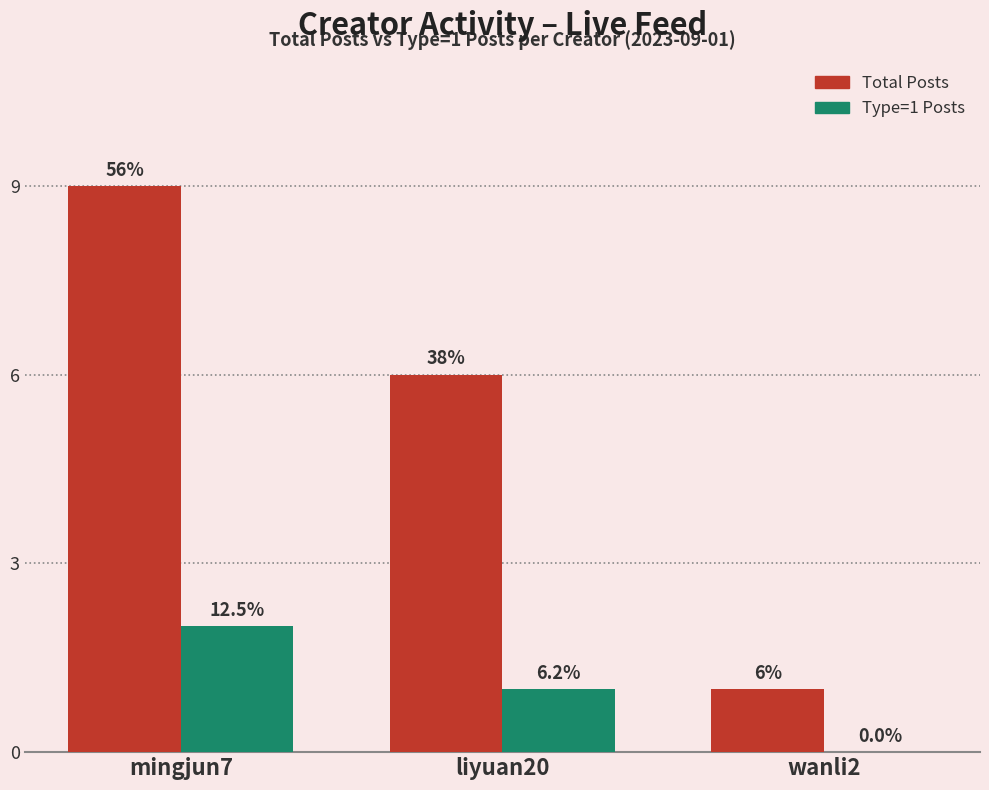

What are all the series names shown in the legend?

Total Posts, Type=1 Posts